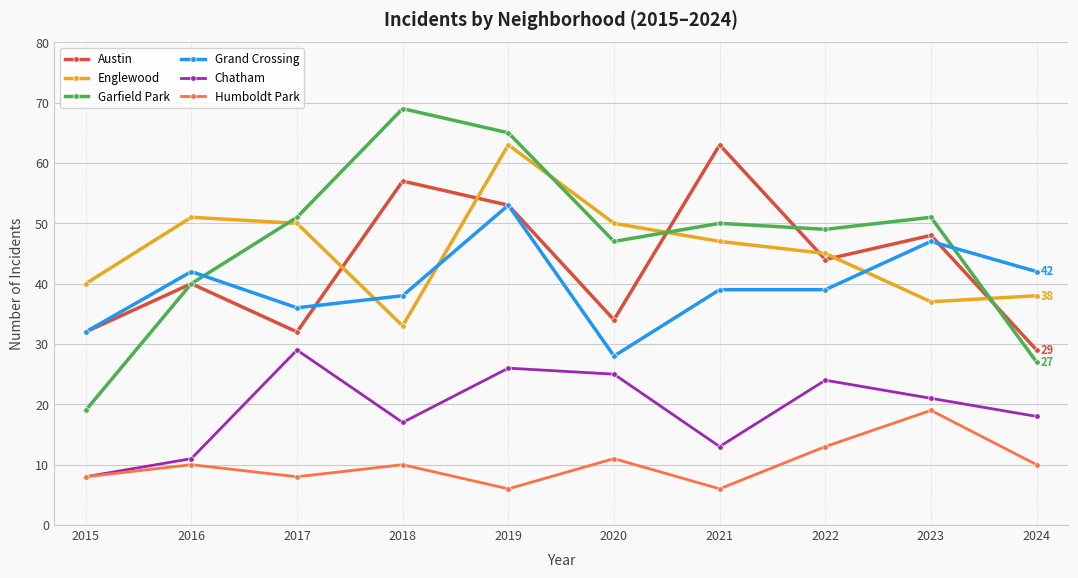

What is the value of the Austin point at the 7th from the left?

63